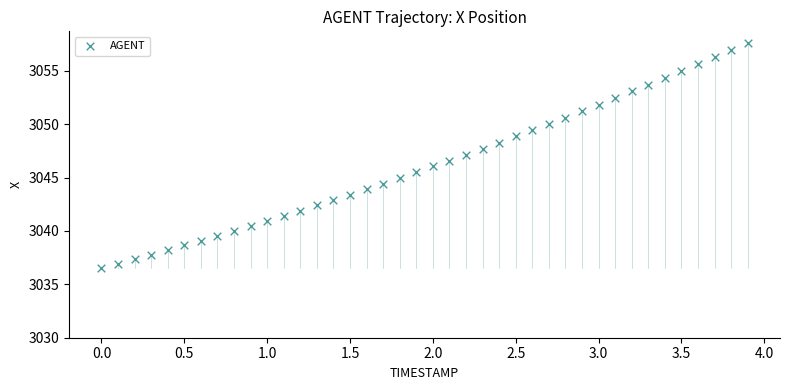

What is the range of Y values (max minus min)?

21.1